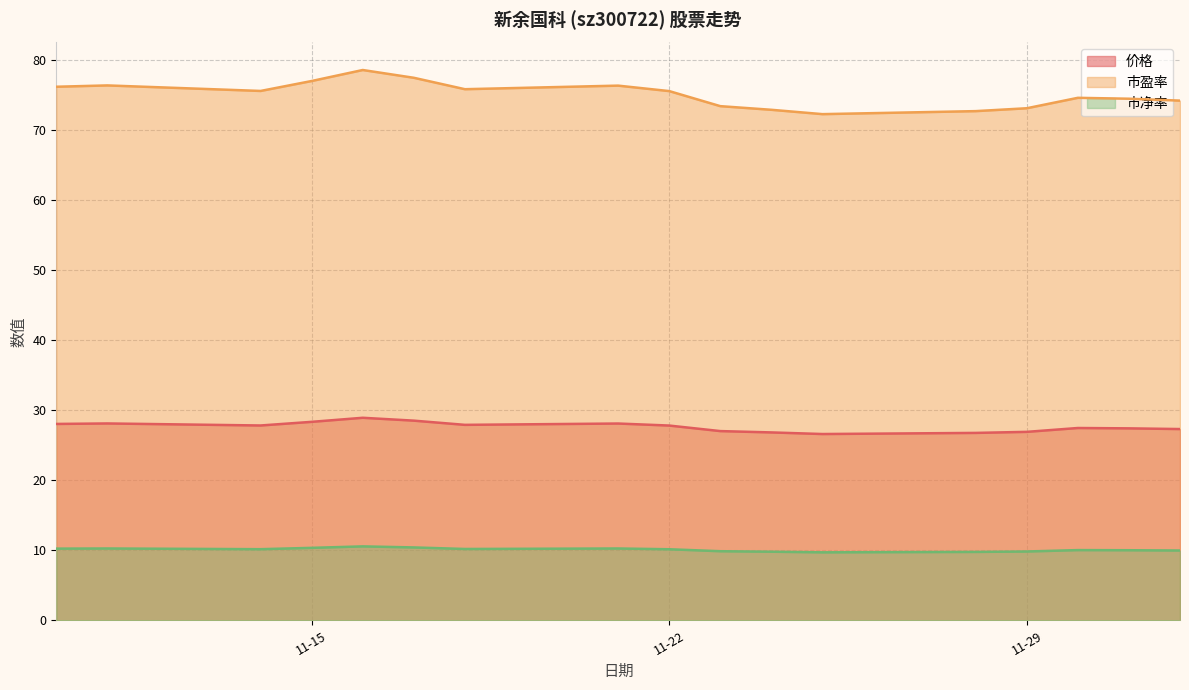

Which series has the largest total across all categories?

市盈率